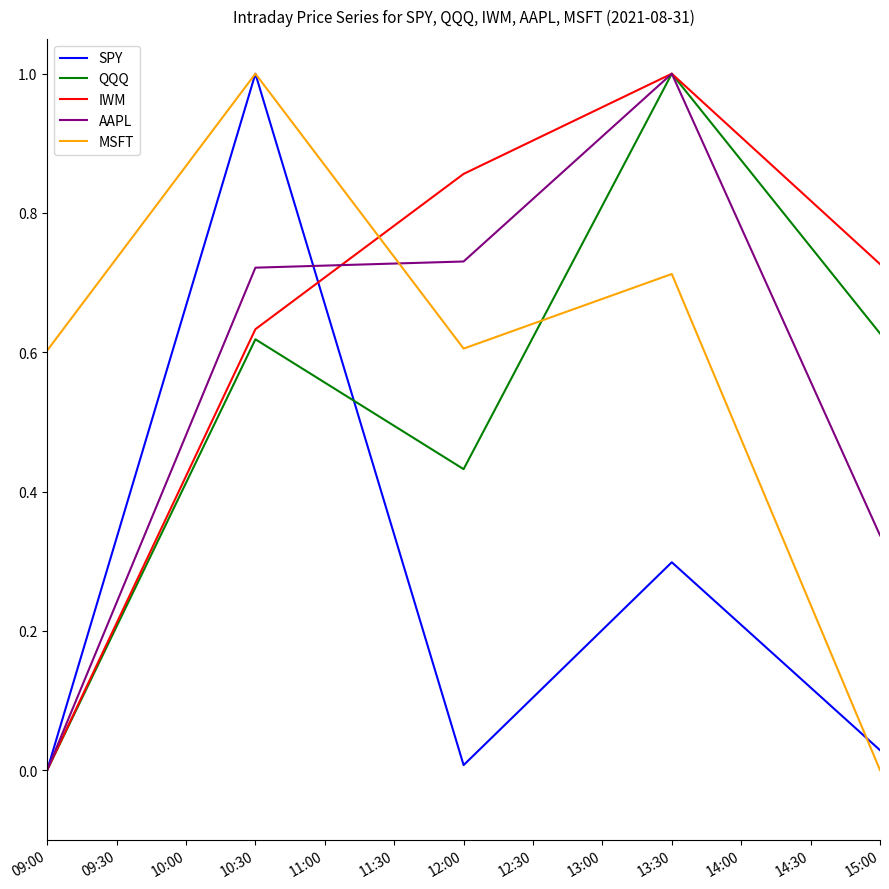

Where do AAPL and MSFT first cross each other?

10:30 and 12:00